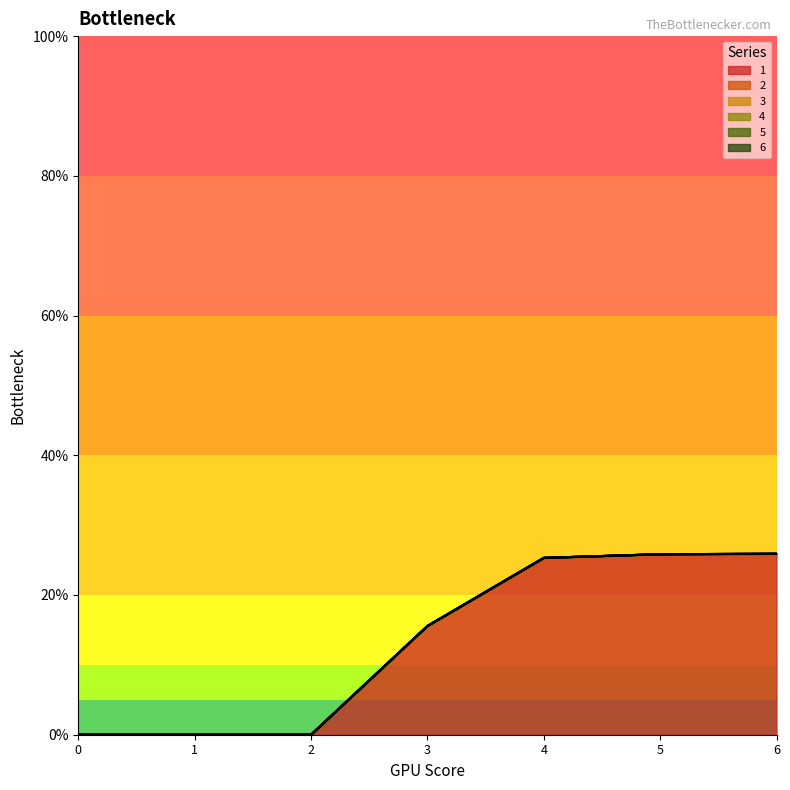

What is the spread (max minus min) of values at 4?

25.3